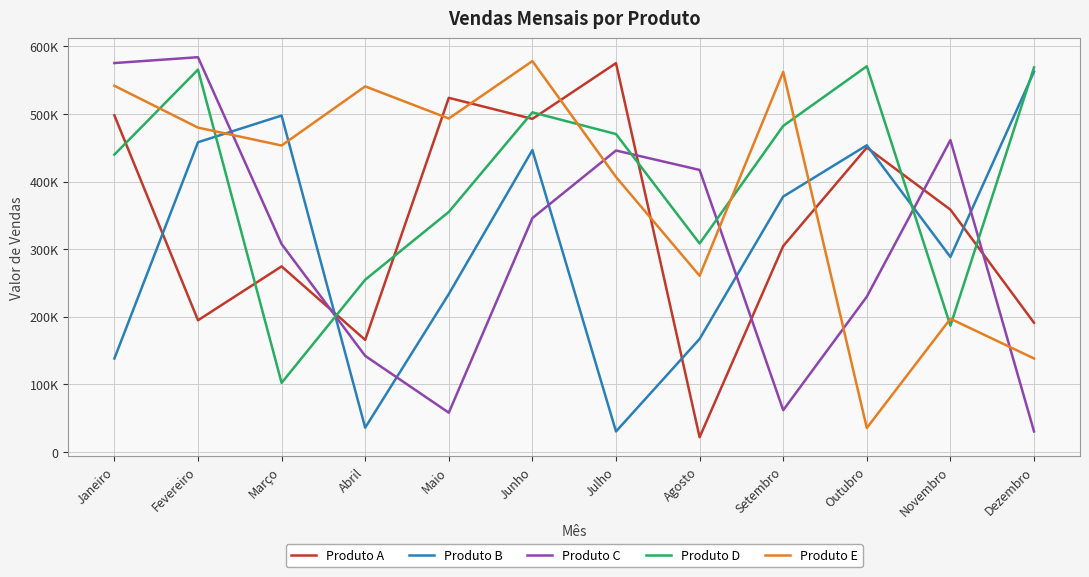

What is the value of the Produto D point at the 8th from the left?

308293